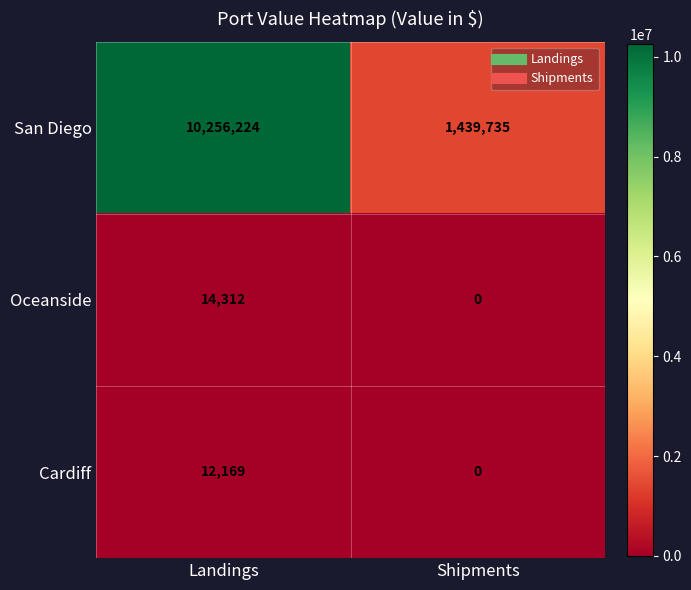

Reading right to left, list all the values displayed in this chart.

San Diego: Shipments=1439735	Landings=10256224
Oceanside: Shipments=0	Landings=14312
Cardiff: Shipments=0	Landings=12169